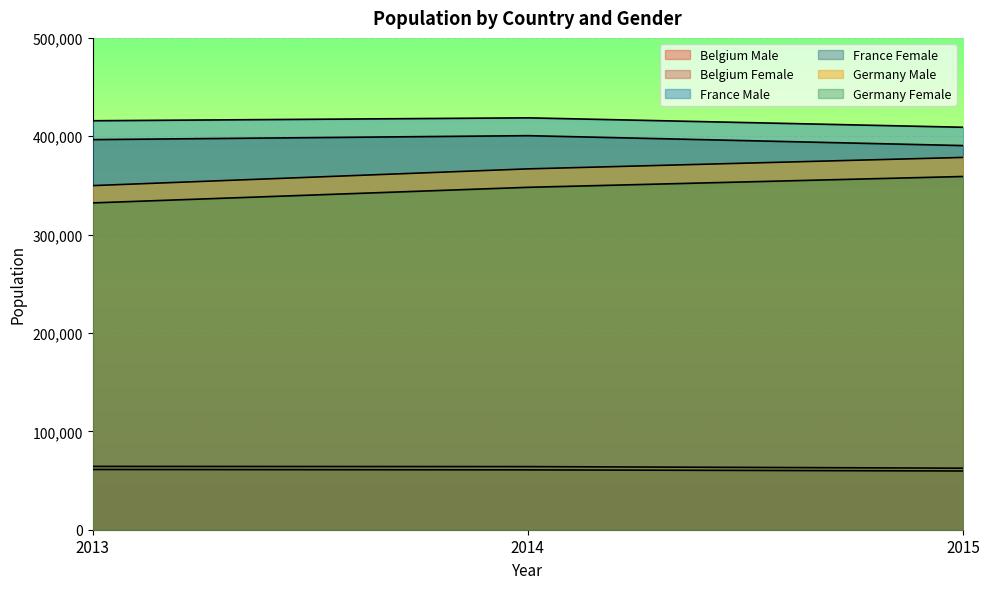

At how many categories does at least one series exceed 145902?

3